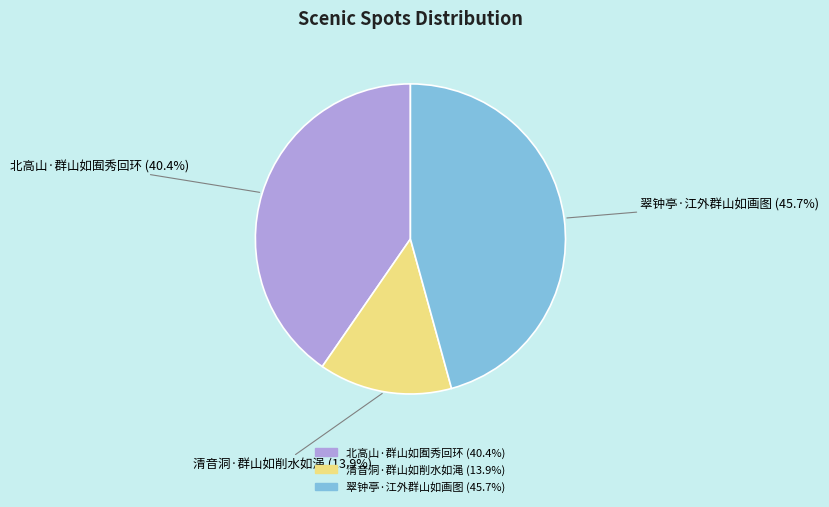

The 翠钟亭·江外群山如画图 slice represents 55% of the pie. True or false?

False